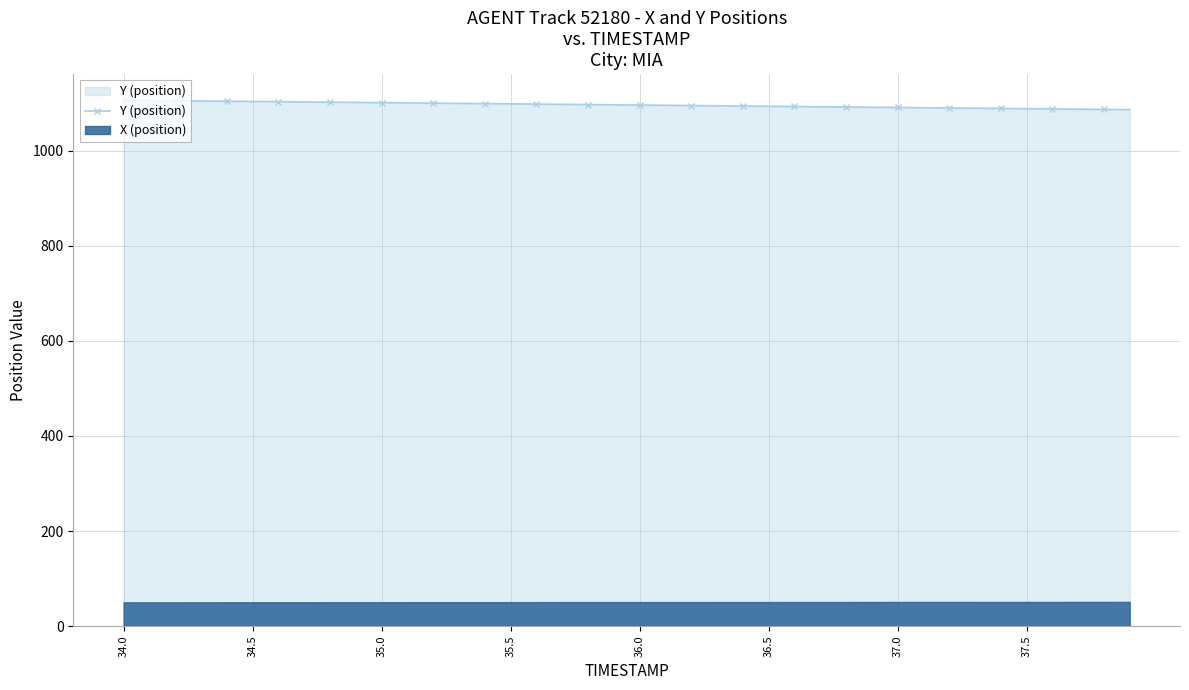

What is the lowest value of the Y (position) series?

1086.7